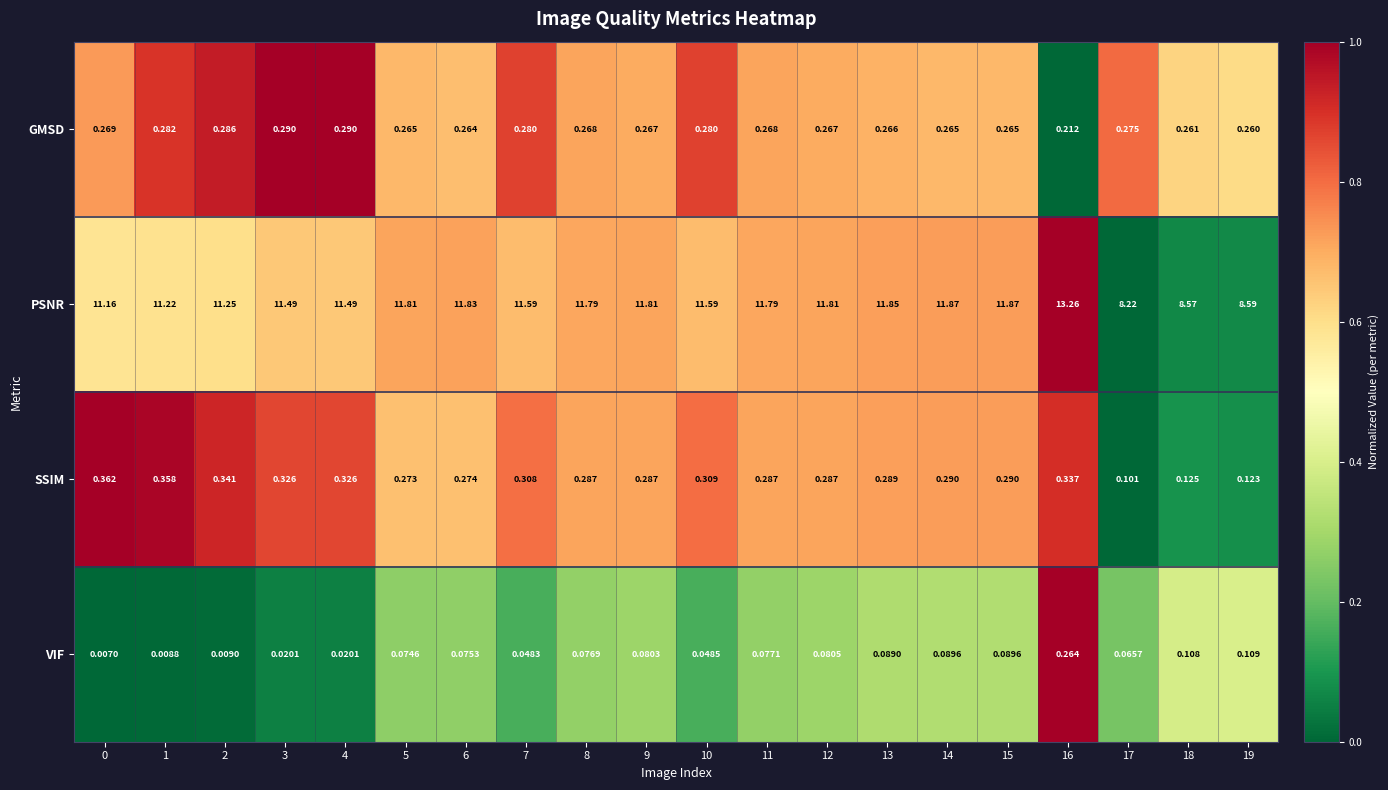

List the series in order of their peak value, highest first.

PSNR, SSIM, GMSD, VIF